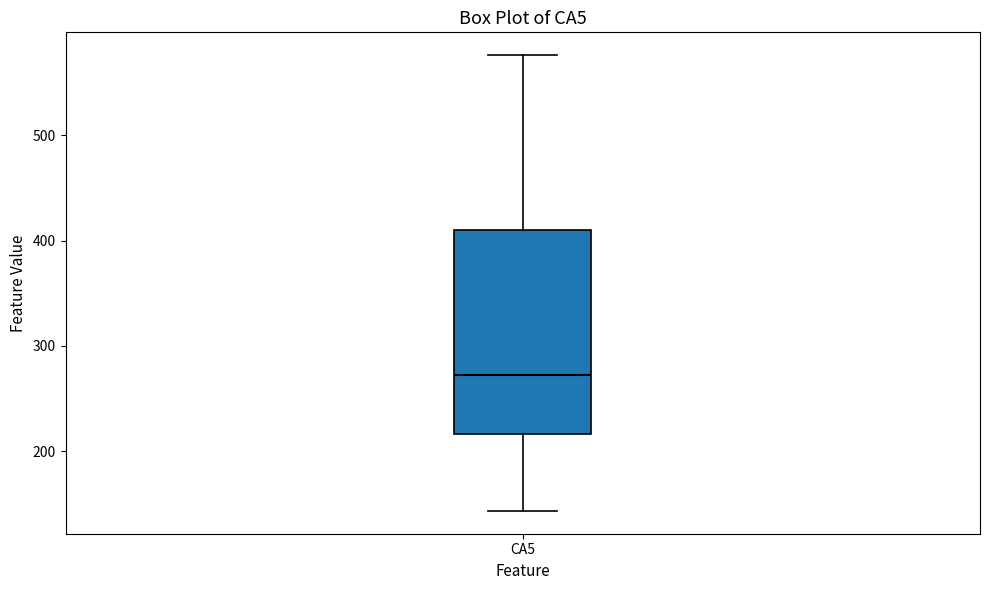

Where does the upper whisker of the box for CA5 end on the y-axis? The values are not printed on the chart, so give them approximately, as read against the axis.

580